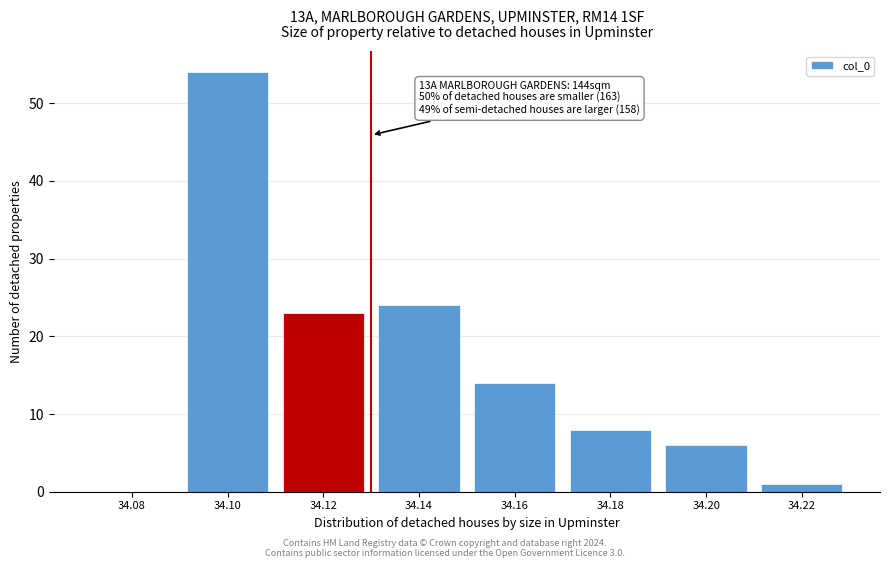

Which range on the x-axis has the tallest bar?

34.09 to 34.11